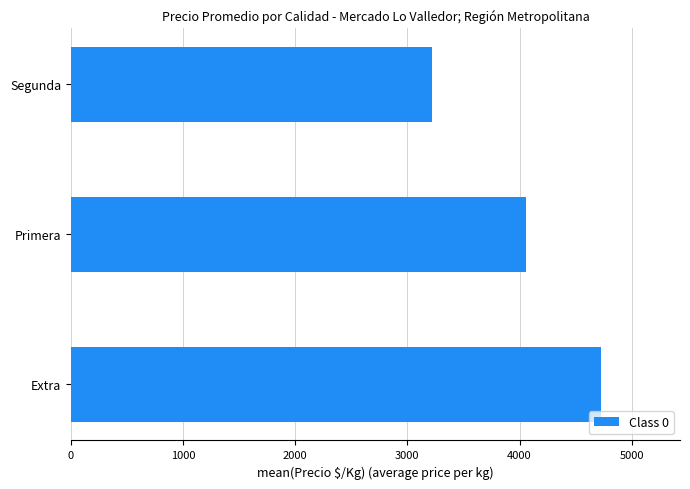

What is the difference between the maximum and second lowest values?

665